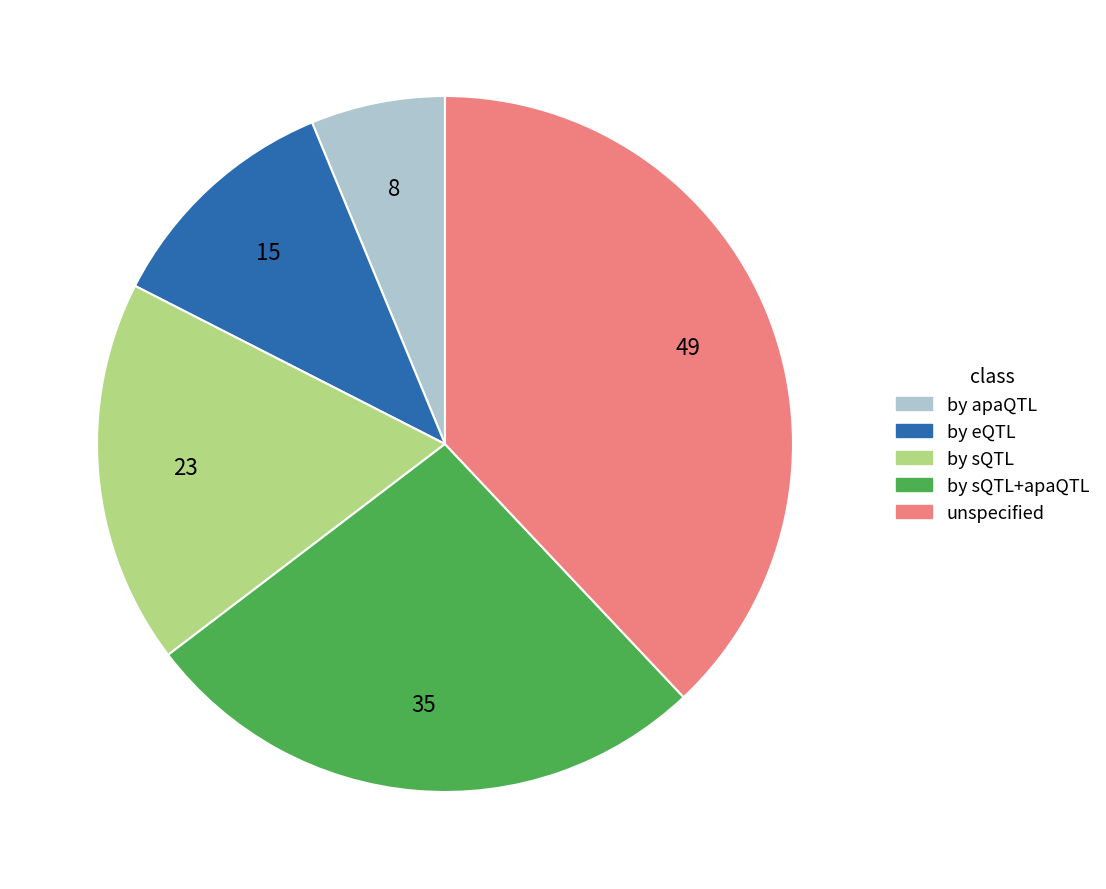

Does any single category account for the majority?

No